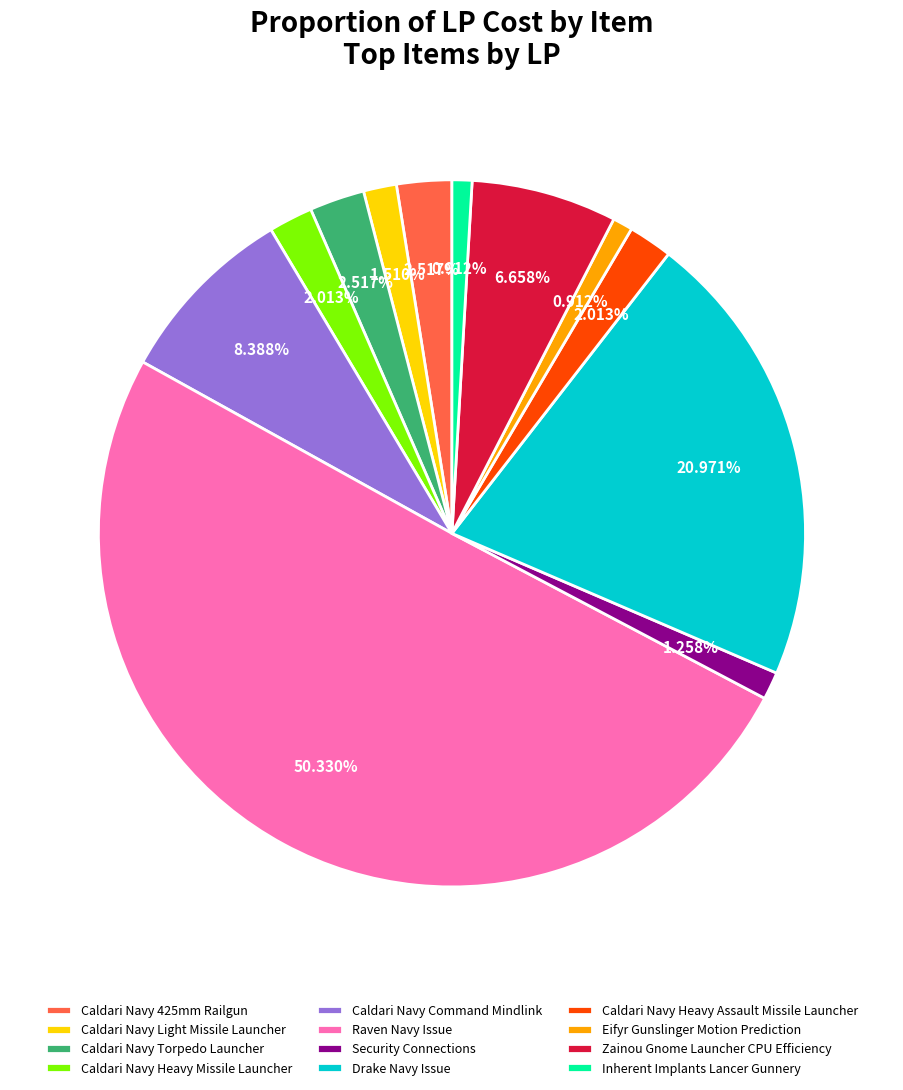

To the nearest percent, what percentage of the pie is Security Connections?

1%